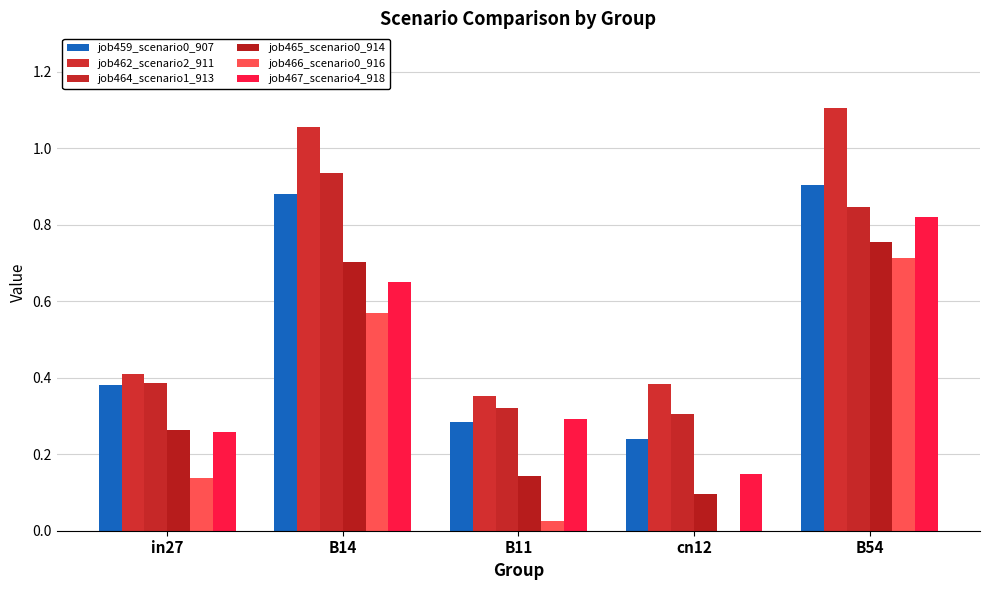

The job464_scenario1_913 series shows 0.4 at cn12. True or false?

False